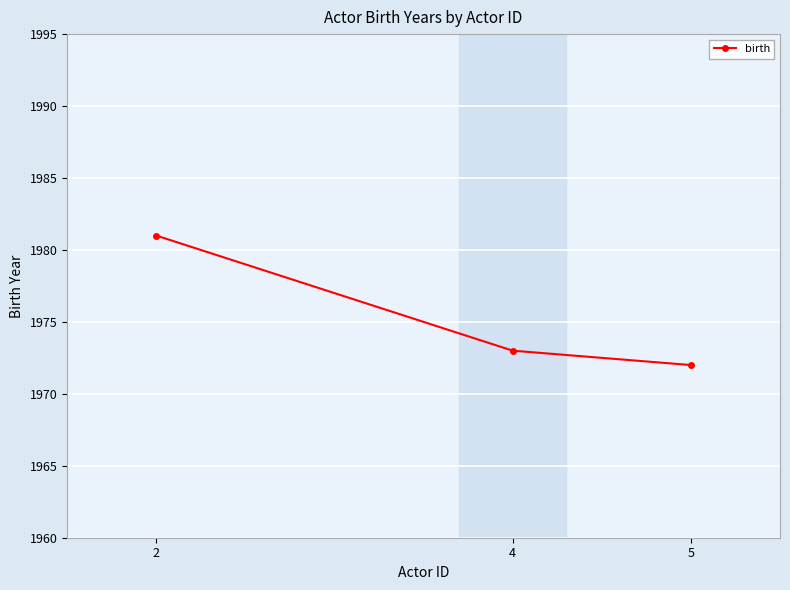

Approximately how many times larger is the value at 4 compared to 5?

1.0